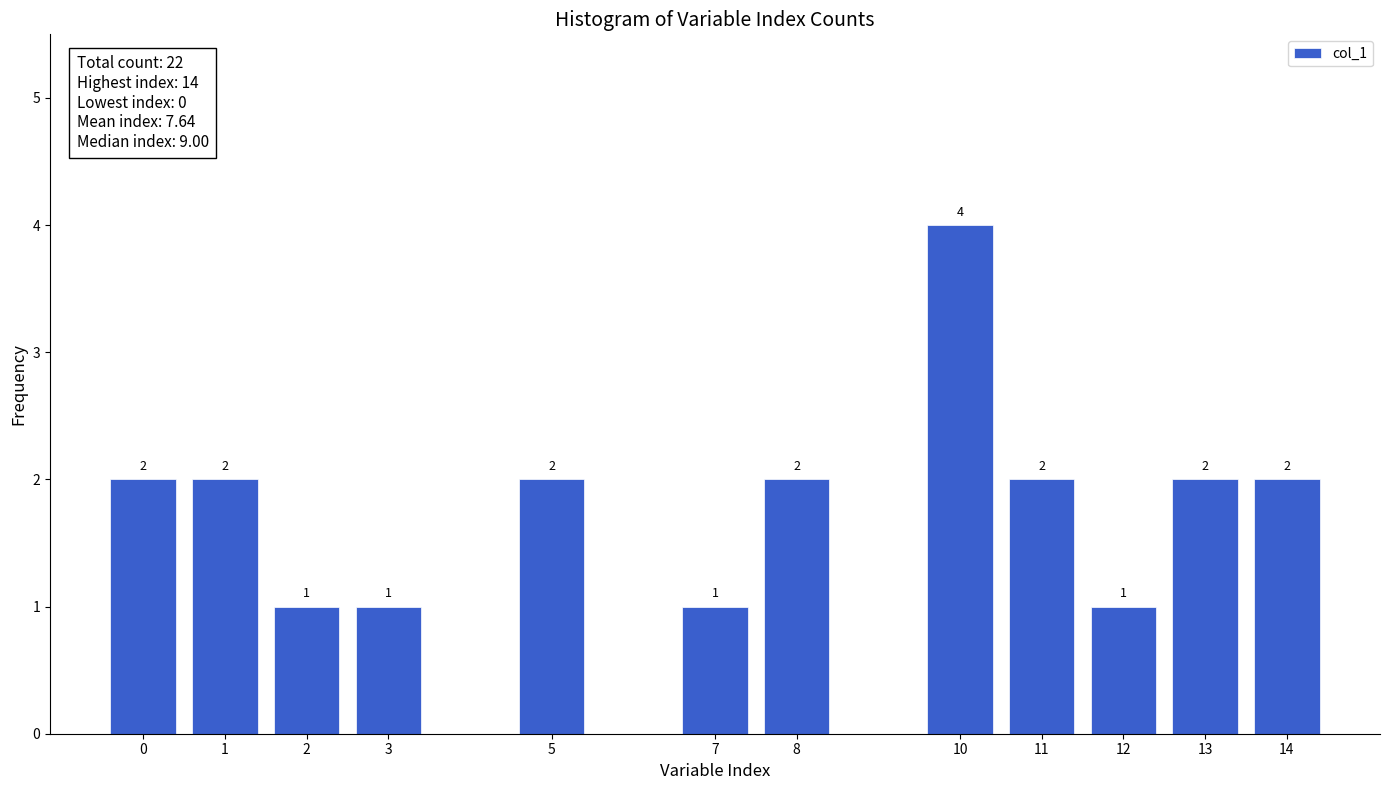

Reading left to right, transcribe all the data shown in this chart.

0=2	1=2	2=1	3=1	5=2	7=1	8=2	10=4	11=2	12=1	13=2	14=2